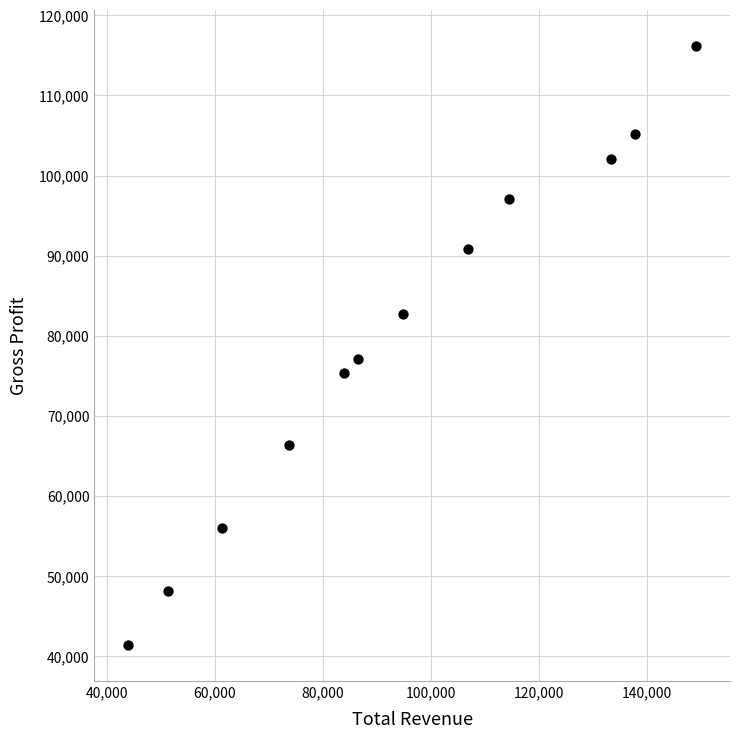

What is the range of X values (max minus min)?

105000